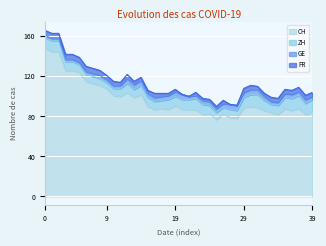

True or false: ZH and FR cross at least once.

False